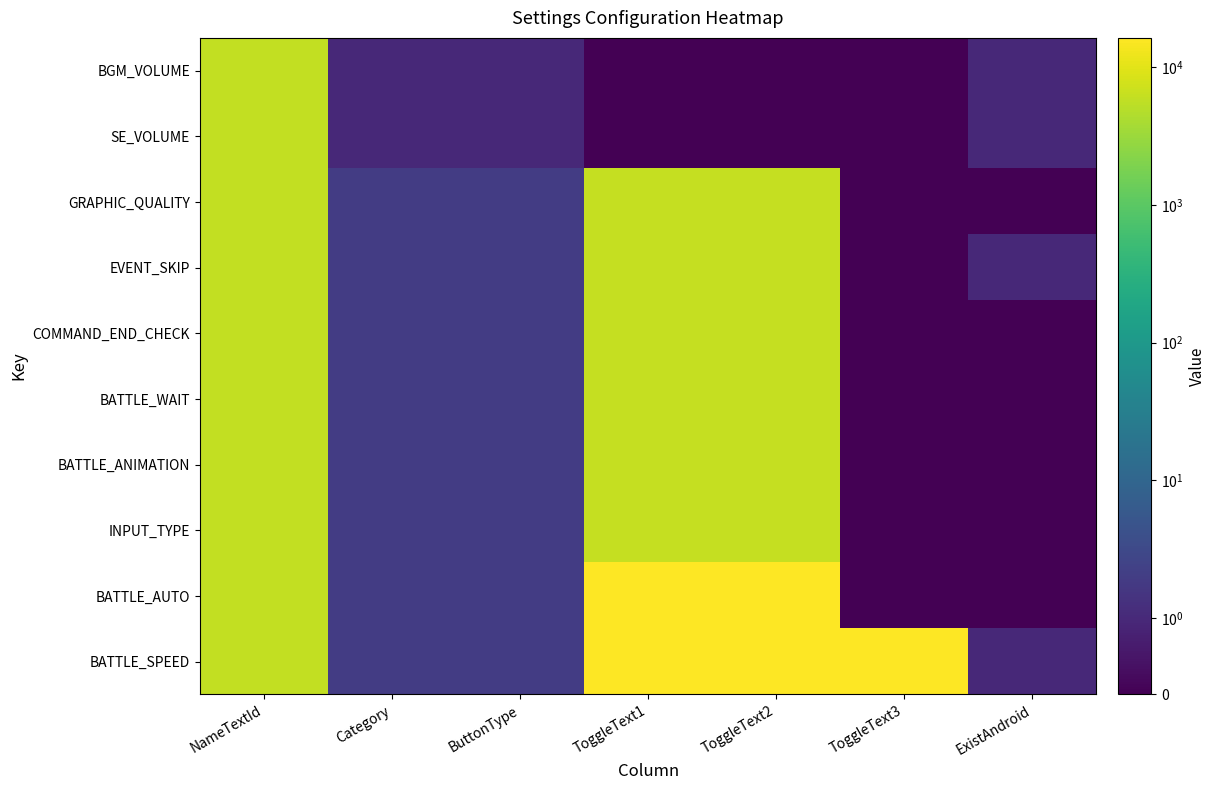

Reading left to right, list all the values displayed in this chart.

BGM_VOLUME: NameTextId=6101	Category=1	ButtonType=1	ToggleText1=0	ToggleText2=0	ToggleText3=0	ExistAndroid=1
SE_VOLUME: NameTextId=6102	Category=1	ButtonType=1	ToggleText1=0	ToggleText2=0	ToggleText3=0	ExistAndroid=1
GRAPHIC_QUALITY: NameTextId=6103	Category=2	ButtonType=2	ToggleText1=6201	ToggleText2=6202	ToggleText3=0	ExistAndroid=0
EVENT_SKIP: NameTextId=6104	Category=2	ButtonType=2	ToggleText1=6211	ToggleText2=6212	ToggleText3=0	ExistAndroid=1
COMMAND_END_CHECK: NameTextId=6105	Category=2	ButtonType=2	ToggleText1=6221	ToggleText2=6222	ToggleText3=0	ExistAndroid=0
BATTLE_WAIT: NameTextId=6106	Category=2	ButtonType=2	ToggleText1=6223	ToggleText2=6222	ToggleText3=0	ExistAndroid=0
BATTLE_ANIMATION: NameTextId=6107	Category=2	ButtonType=2	ToggleText1=6223	ToggleText2=6222	ToggleText3=0	ExistAndroid=0
INPUT_TYPE: NameTextId=6108	Category=2	ButtonType=2	ToggleText1=6231	ToggleText2=6232	ToggleText3=0	ExistAndroid=0
BATTLE_AUTO: NameTextId=6109	Category=2	ButtonType=2	ToggleText1=16400	ToggleText2=16410	ToggleText3=0	ExistAndroid=0
BATTLE_SPEED: NameTextId=6110	Category=2	ButtonType=2	ToggleText1=16300	ToggleText2=16310	ToggleText3=16320	ExistAndroid=1